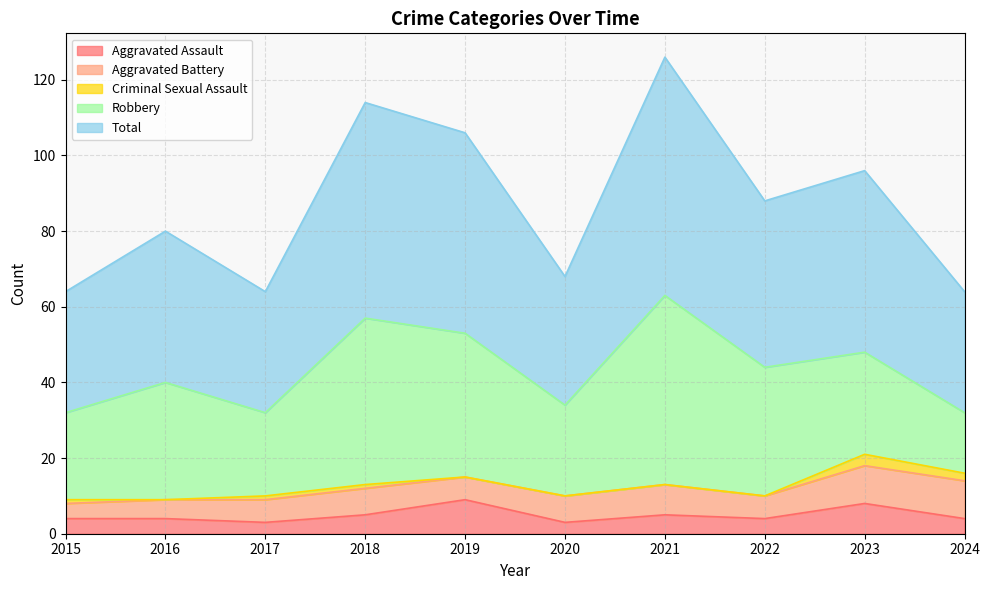

How many values in the Total series exceed 44?

4